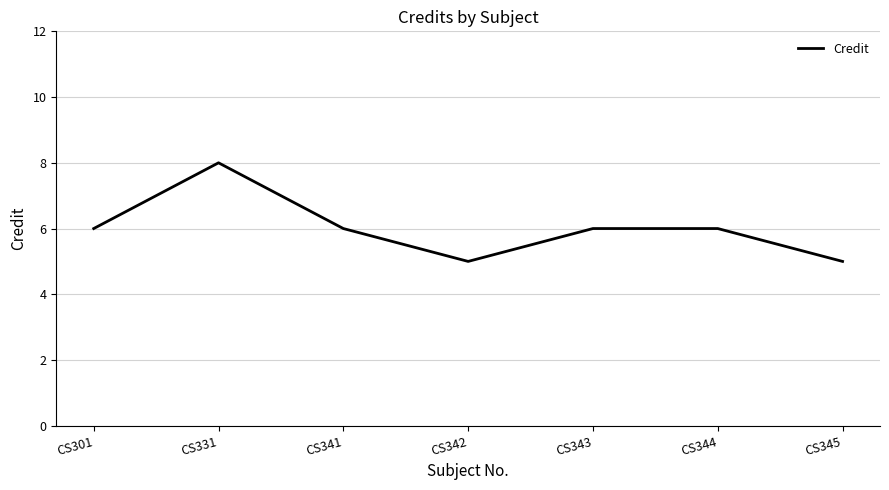

Count the number of categories in the chart.

7